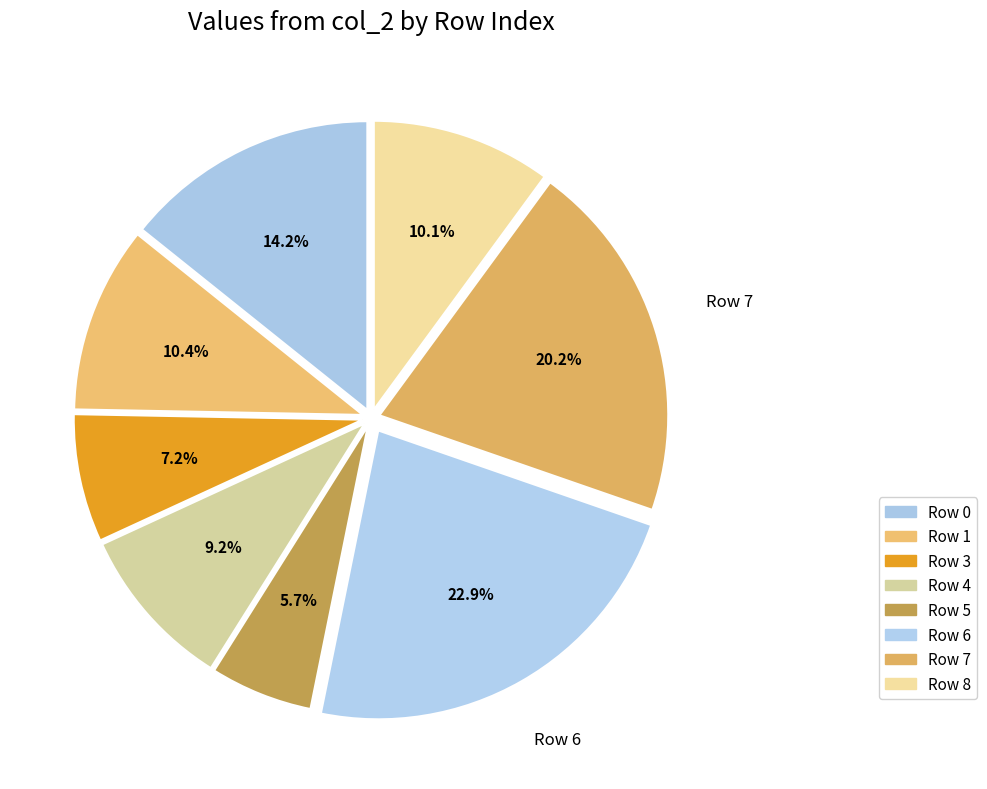

How many segments does this pie chart have?

8